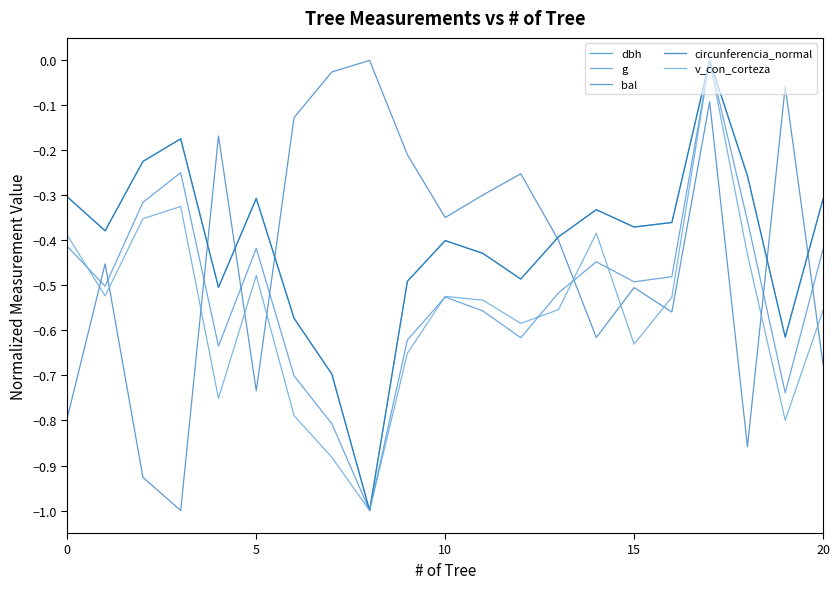

Does the chart have visible grid lines?

No